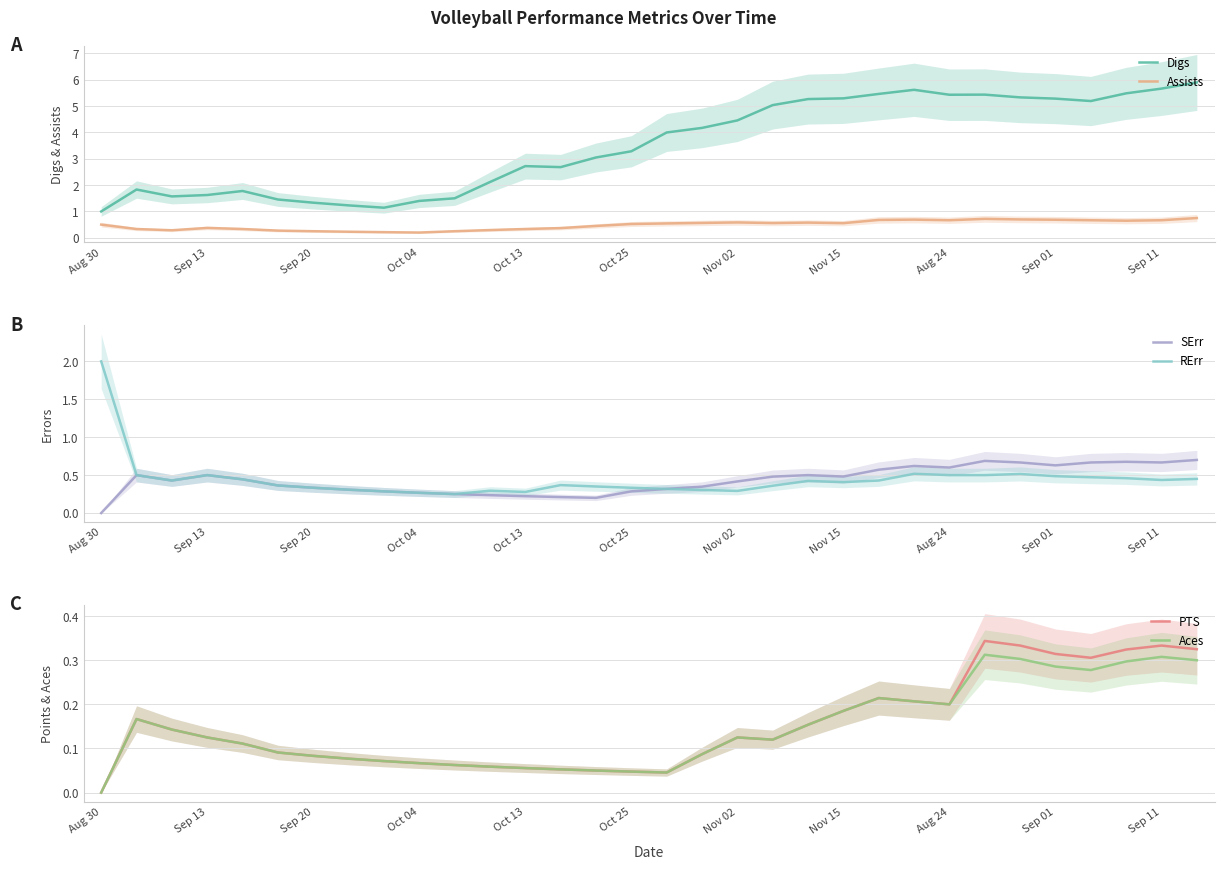

True or false: Digs and Assists intersect in this chart.

False